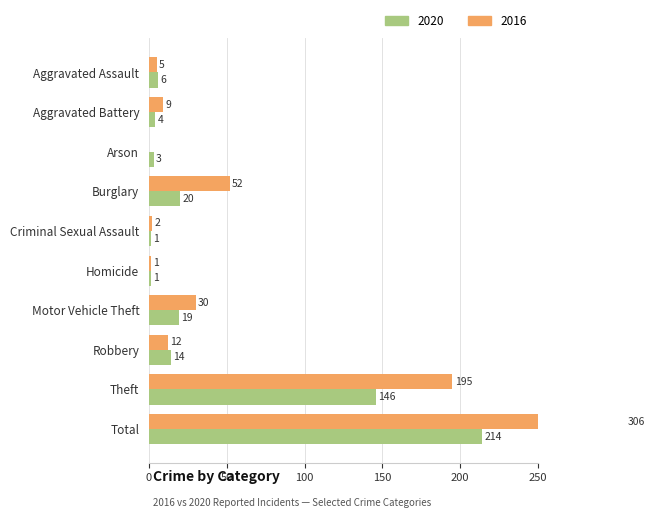

What is the total value across all series at Aggravated Battery?

13